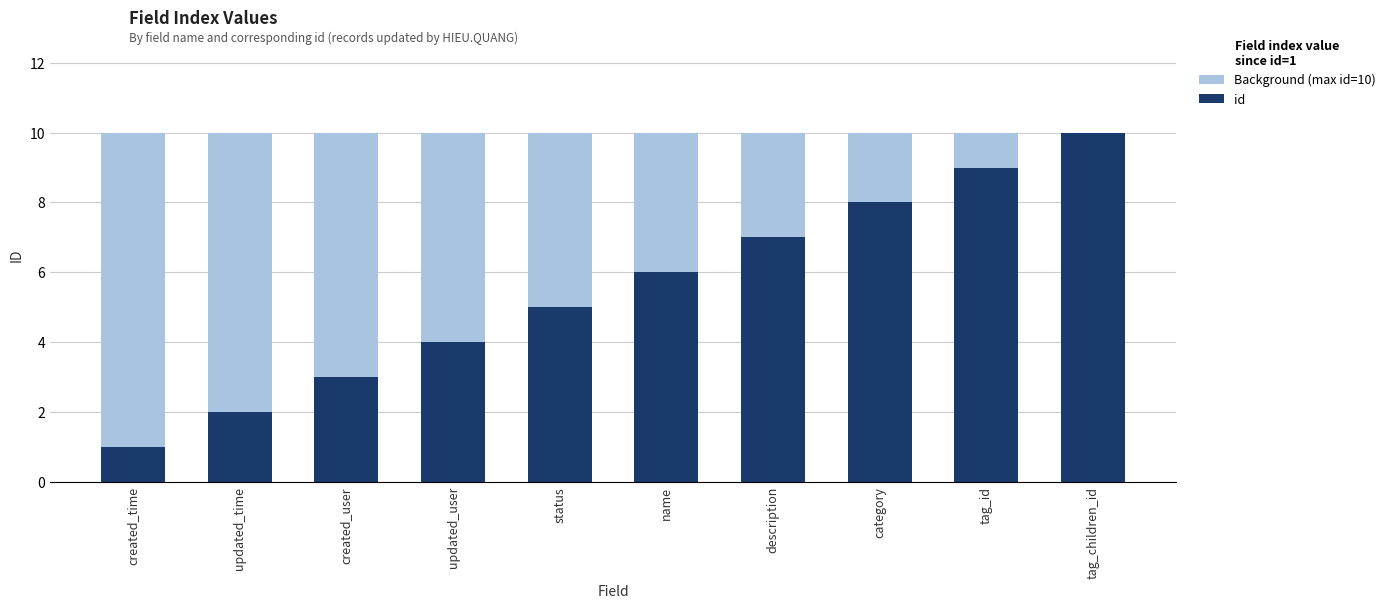

Count the id values in the range 3 to 8.

6